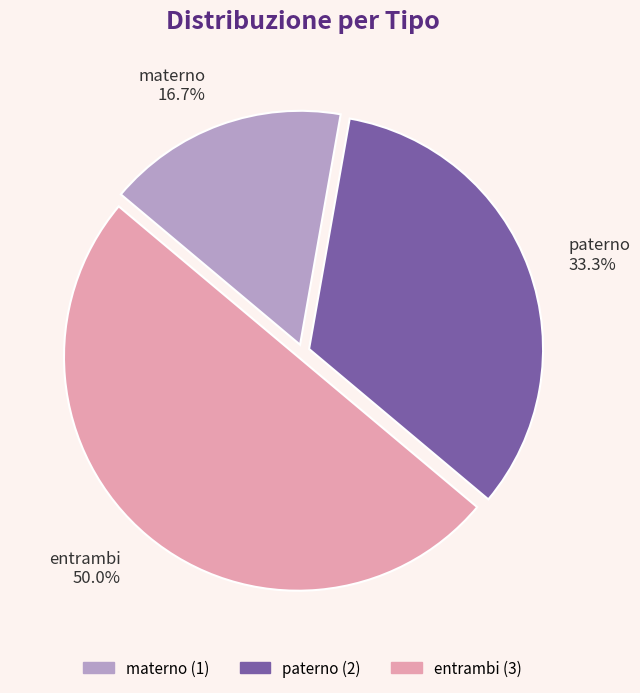

Is it true that materno is 9% of the pie?

False